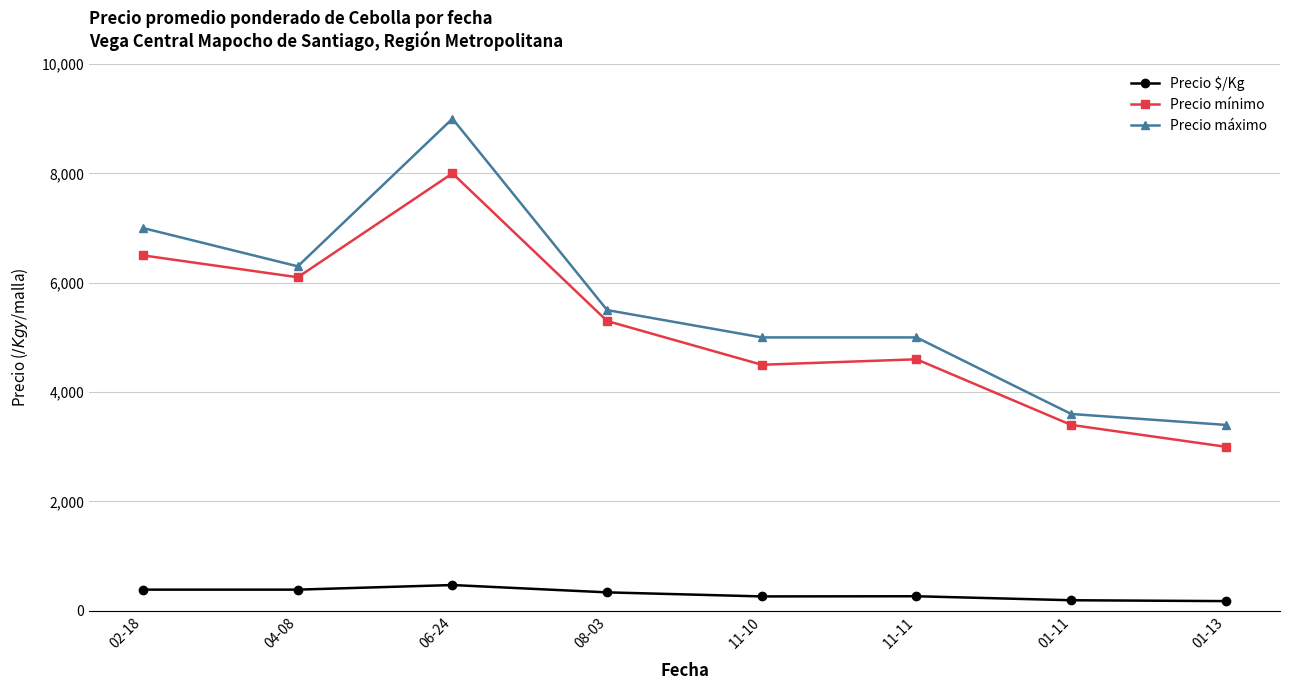

What is the sum of all Precio mínimo values?

41400